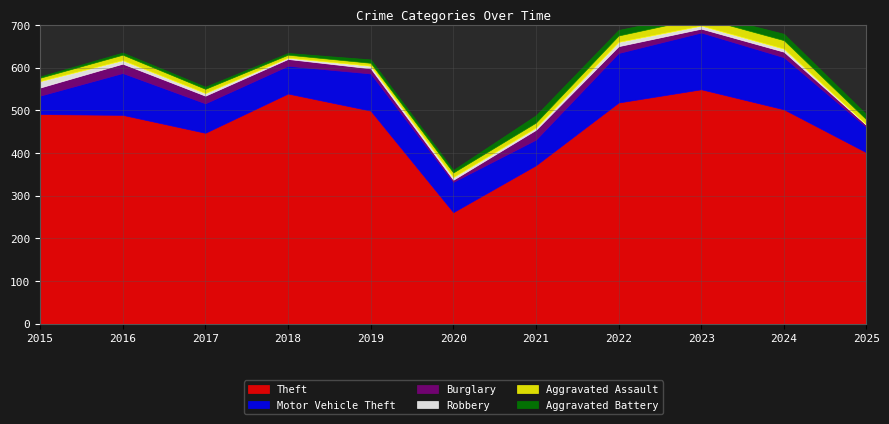

True or false: Theft has more than 2 points higher than both neighbors.

False